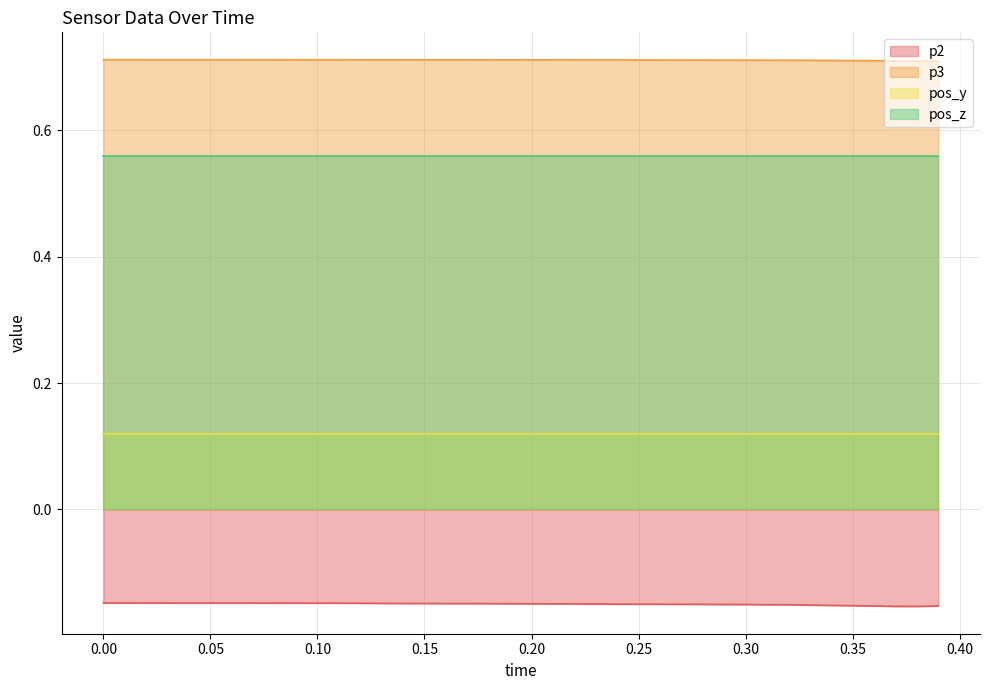

True or false: pos_y and p3 cross at least once.

False